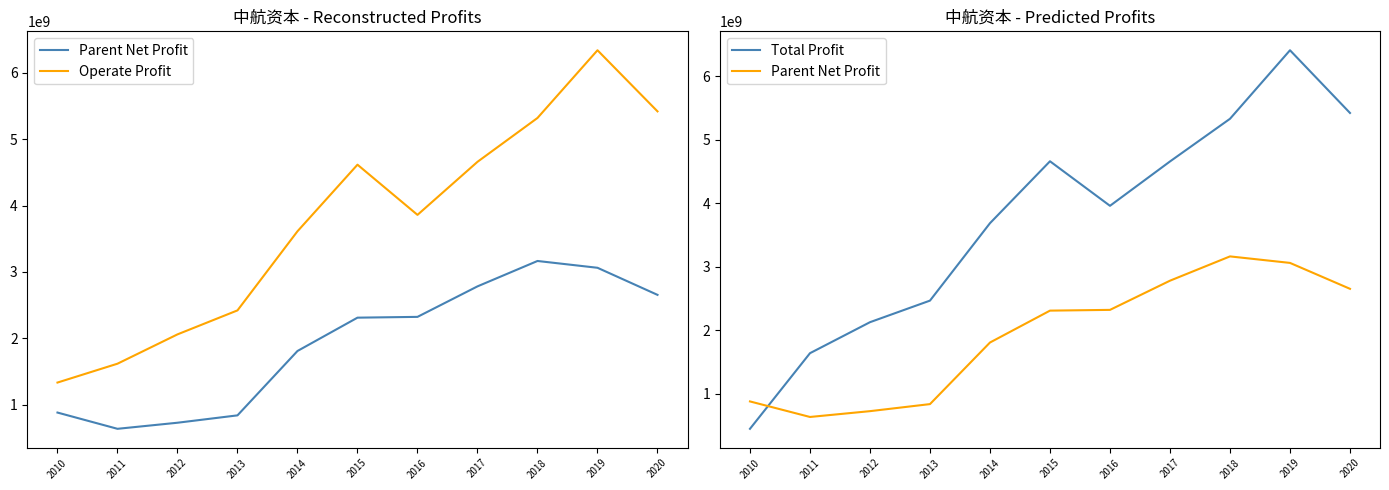

Where is Total Profit nearest to the value 3431423331?

2014